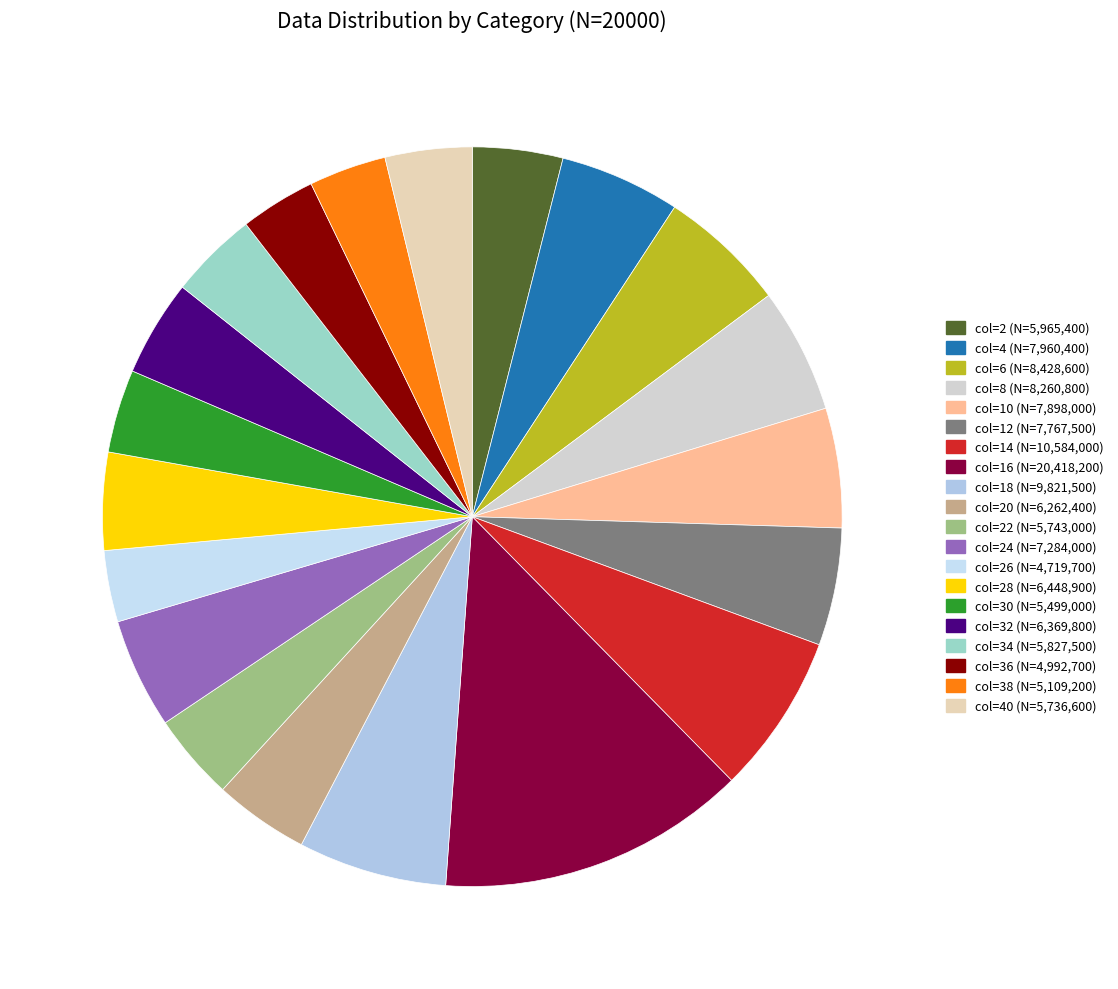

How many segments does this pie chart have?

20